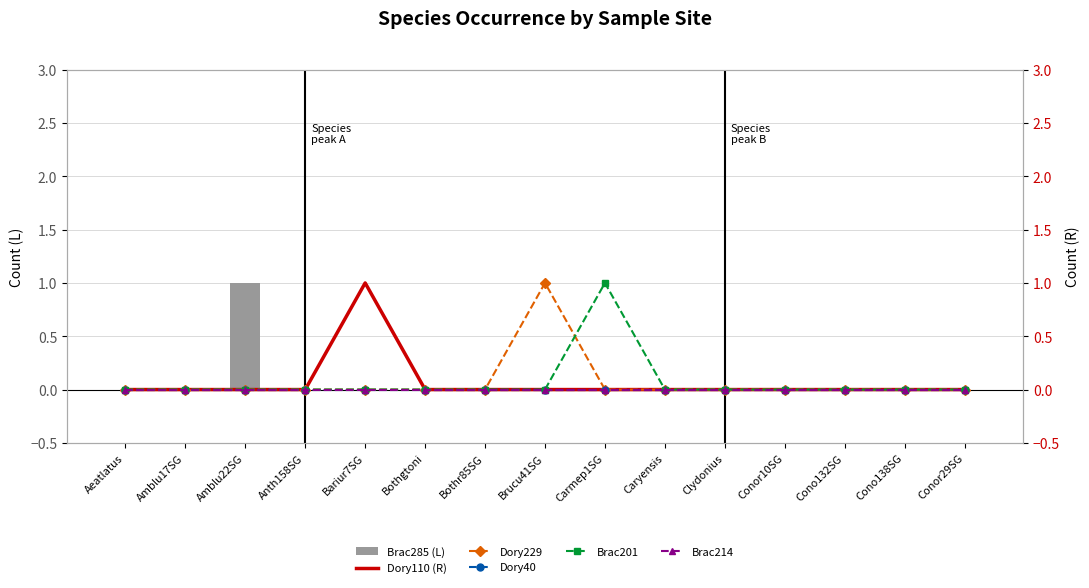

Is it true that Brac285 (L) equals 0 at Bariur7SG?

True